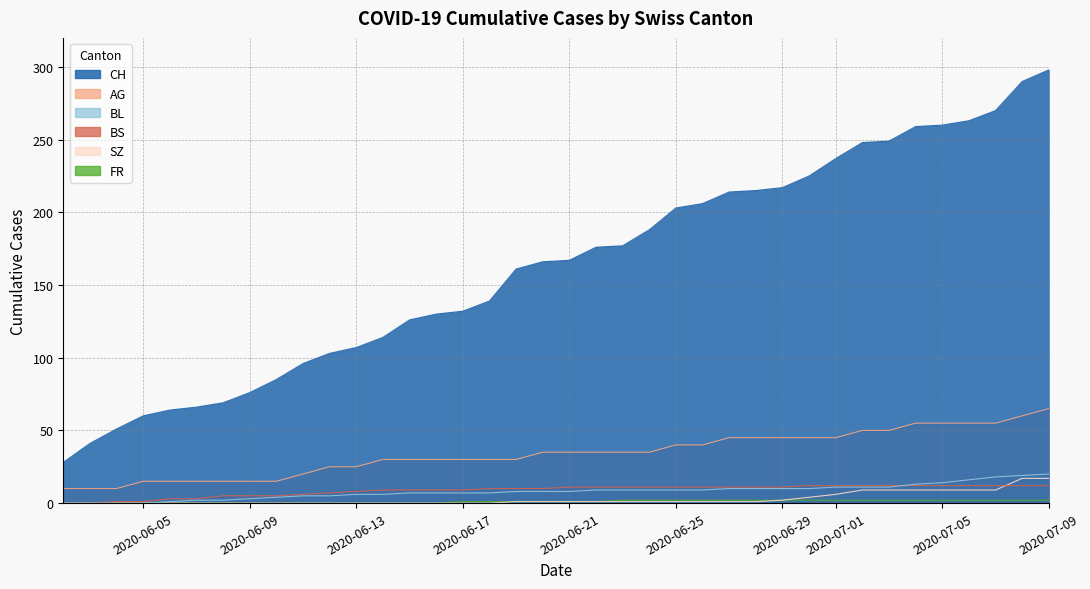

What is the spread (max minus min) of values at 2020-07-09?

296